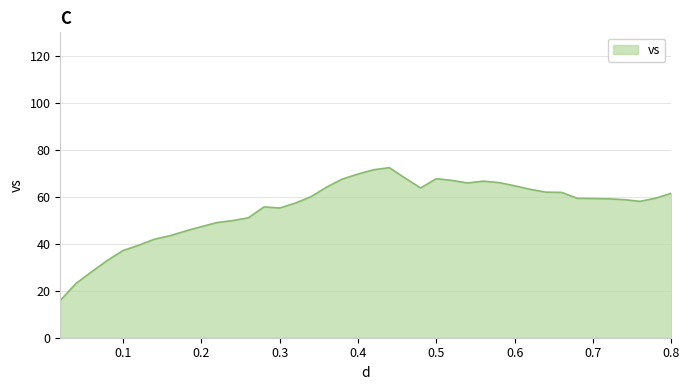

What is the maximum value shown in the chart?

72.4